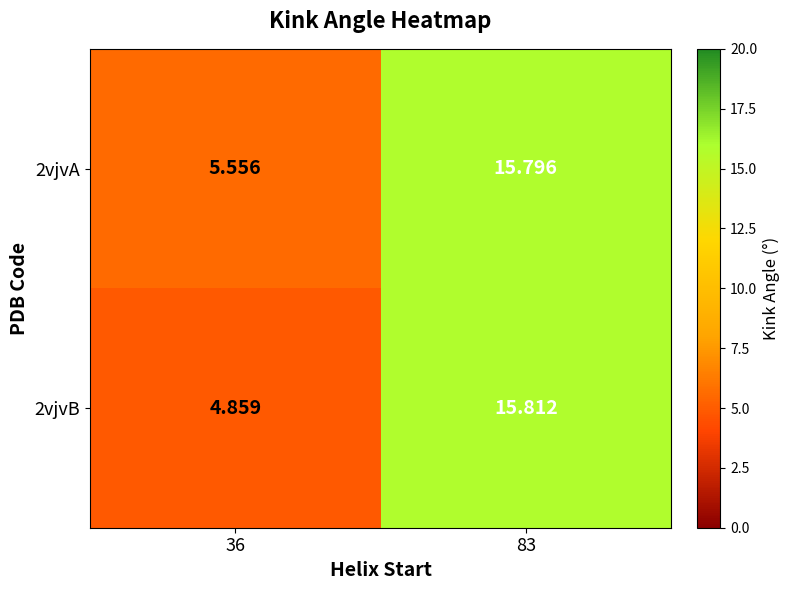

At which category does the chart reach its peak across all series?

83